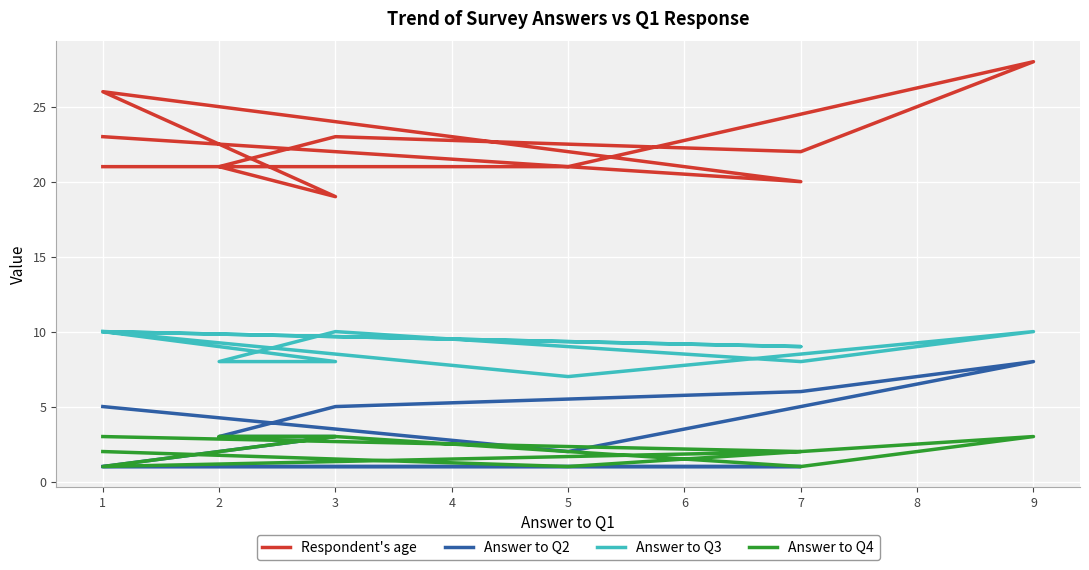

The Answer to Q2 series shows 0 at 1. True or false?

False